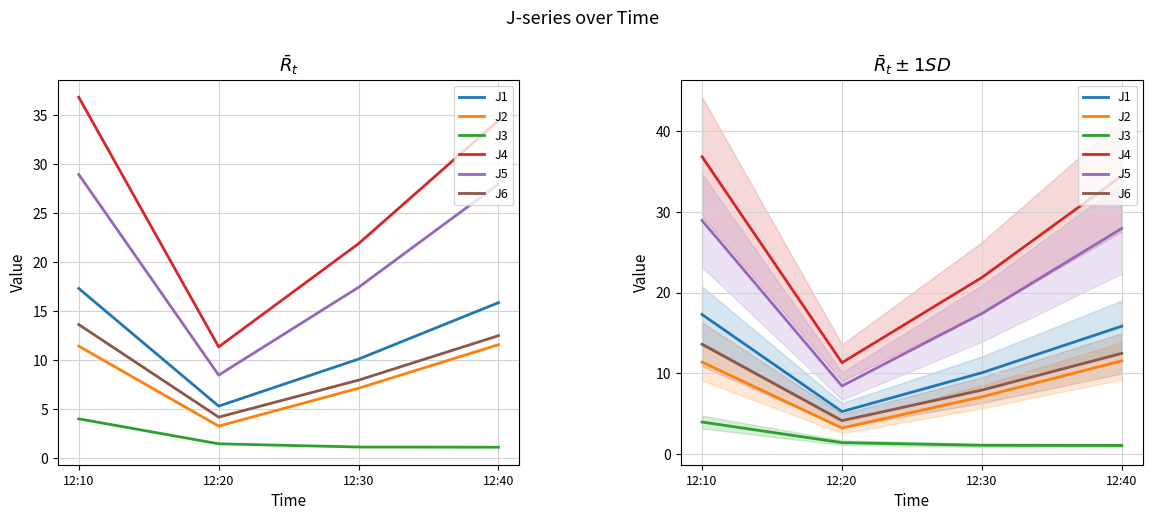

What is the value of the J1 point at the 4th from the left?

15.8